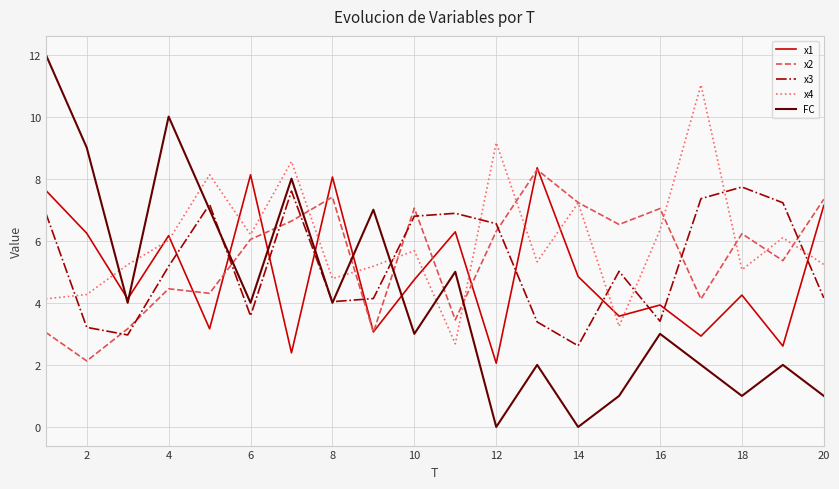

Which series has the largest range (max minus min)?

FC